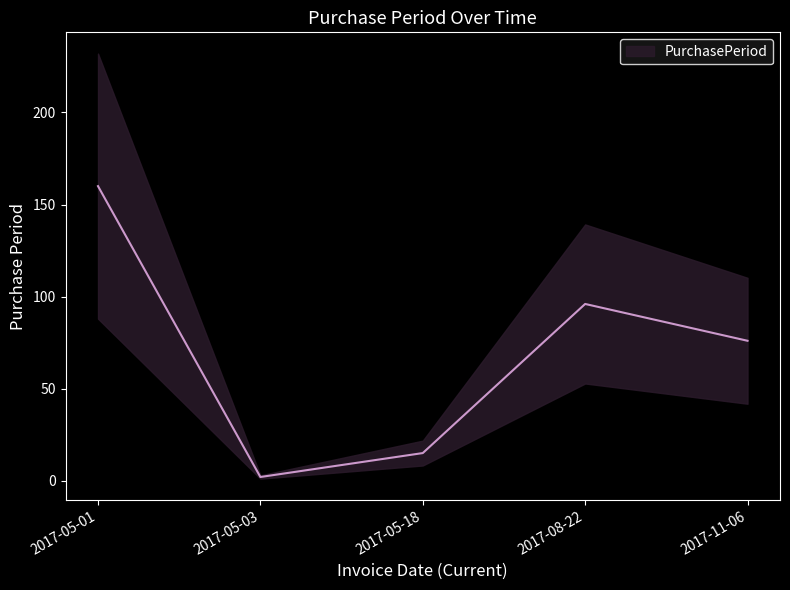

What is the maximum value shown in the chart?

160